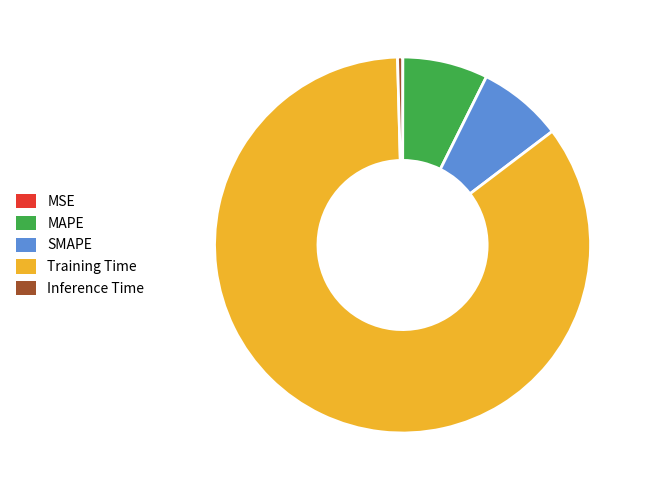

Which slice represents more than half of the pie?

Training Time